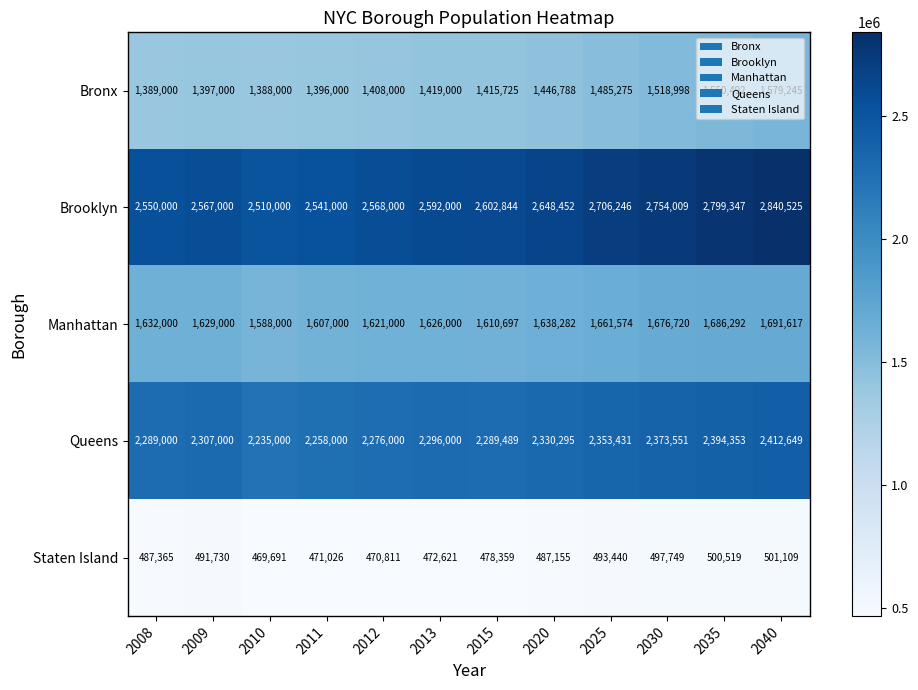

What is the smallest value displayed?

469691